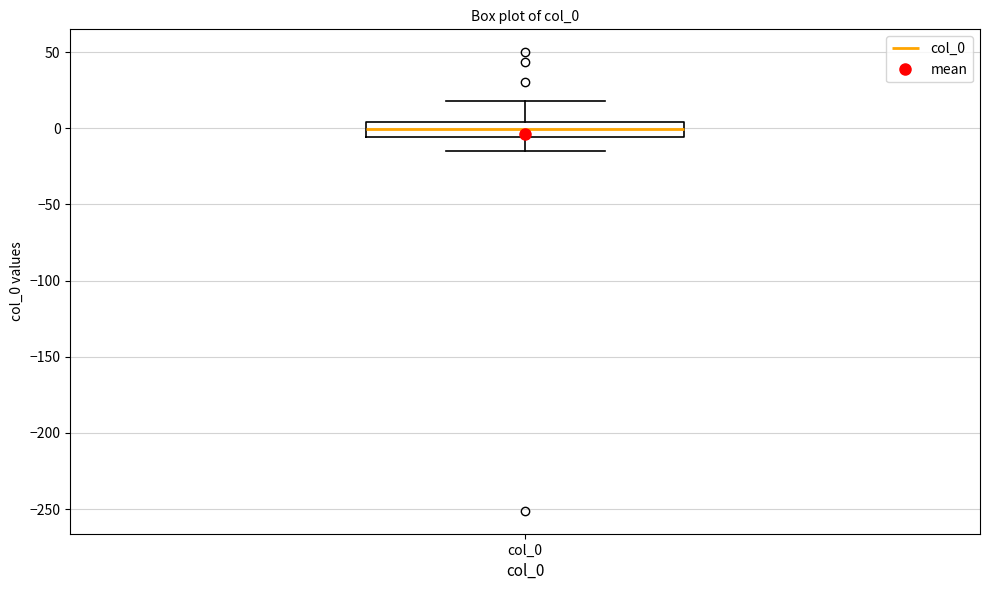

Where is the upper edge of the box for col_0 on the y-axis? The values are not printed on the chart, so give them approximately, as read against the axis.

5